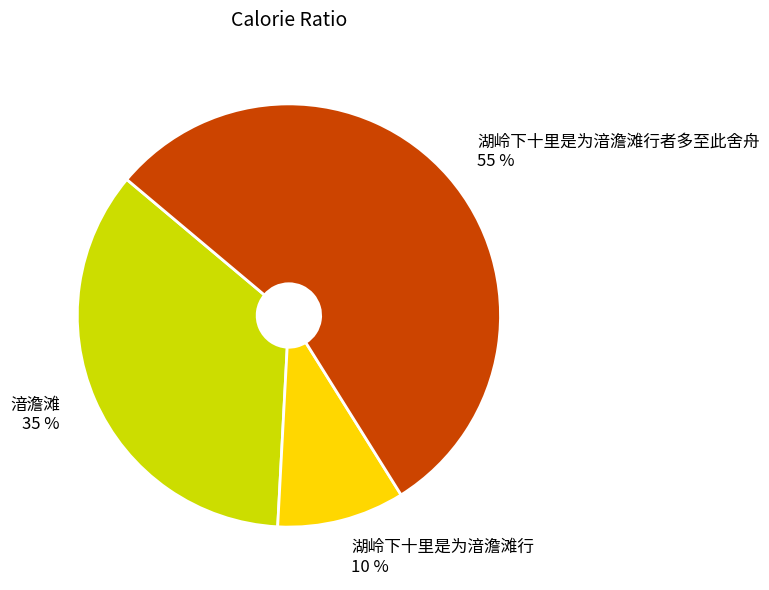

What is the largest slice in the pie chart?

湖岭下十里是为湆澹滩行者多至此舍舟 55 %